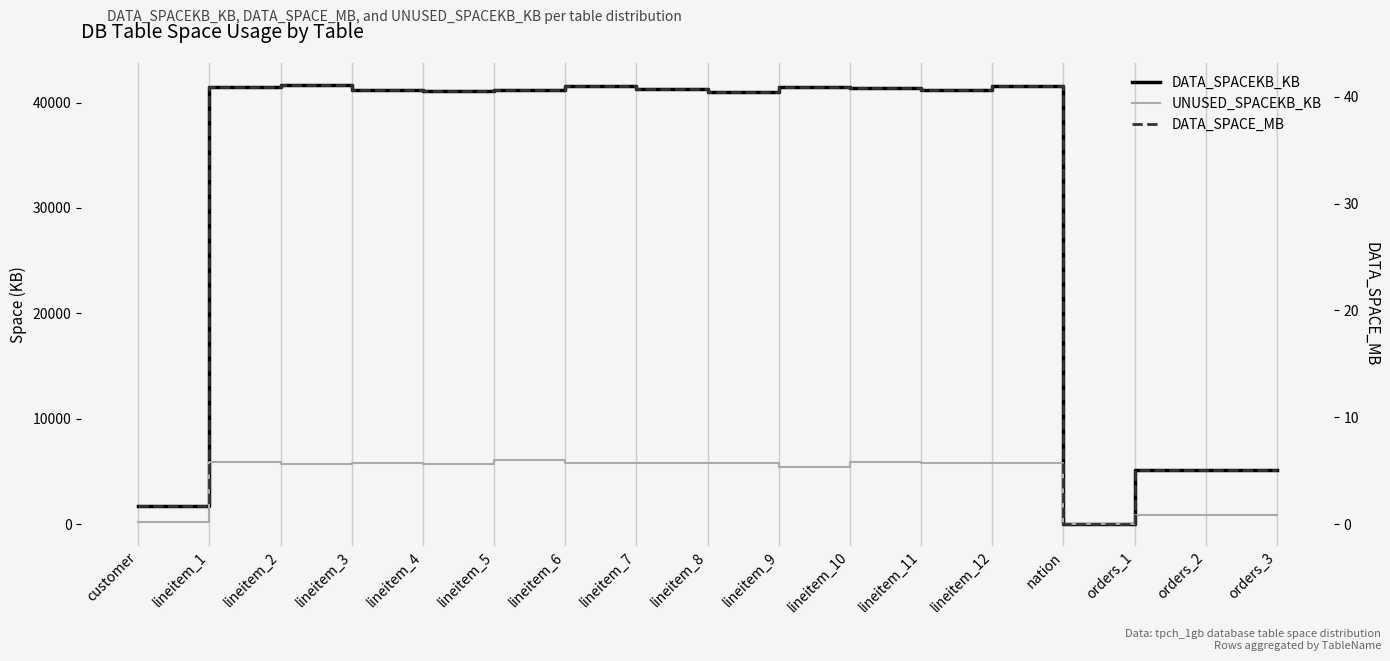

How many categories are shown in the chart?

17